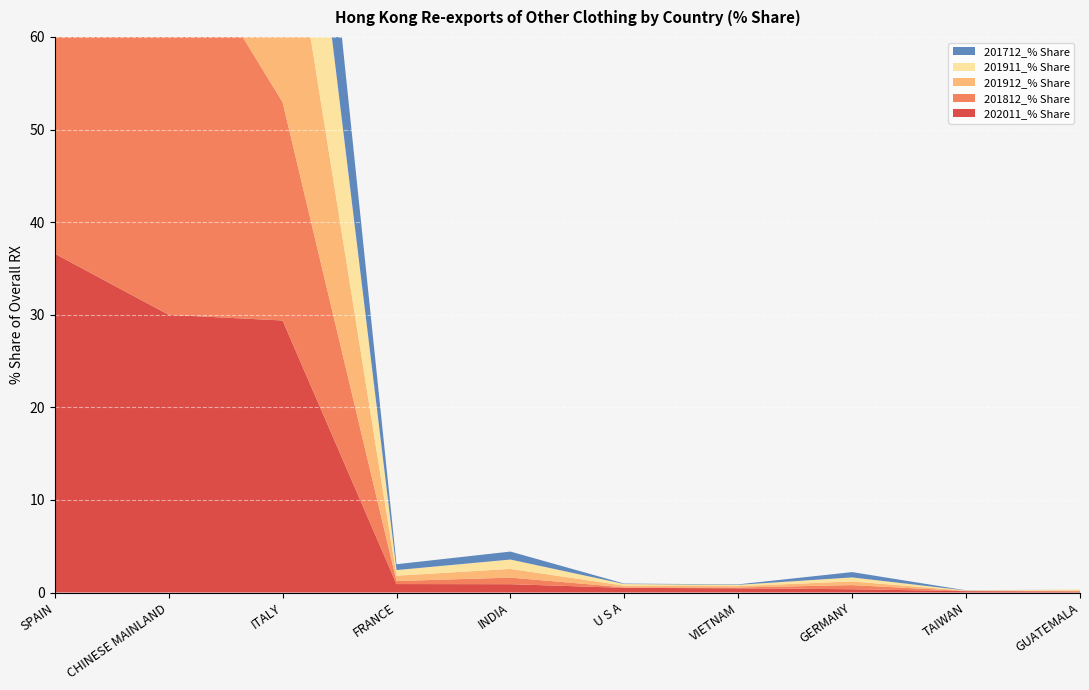

Reading left to right, list all the values displayed in this chart.

202011_% Share: SPAIN=36.6	CHINESE MAINLAND=30.0	ITALY=29.4	FRANCE=0.9	INDIA=0.9	U S A=0.5	VIETNAM=0.5	GERMANY=0.4	TAIWAN=0.1	GUATEMALA=0.1
201812_% Share: SPAIN=31.0	CHINESE MAINLAND=43.0	ITALY=23.6	FRANCE=0.3	INDIA=0.7	U S A=0.1	VIETNAM=0.1	GERMANY=0.4	TAIWAN=0.0	GUATEMALA=0.0
201912_% Share: SPAIN=32.7	CHINESE MAINLAND=38.0	ITALY=25.9	FRANCE=0.6	INDIA=0.9	U S A=0.2	VIETNAM=0.1	GERMANY=0.4	TAIWAN=0.0	GUATEMALA=0.1
201911_% Share: SPAIN=33.7	CHINESE MAINLAND=37.8	ITALY=25.0	FRANCE=0.6	INDIA=1.0	U S A=0.2	VIETNAM=0.1	GERMANY=0.4	TAIWAN=0.0	GUATEMALA=0.1
201712_% Share: SPAIN=26.9	CHINESE MAINLAND=52.0	ITALY=17.9	FRANCE=0.6	INDIA=0.9	U S A=0.0	VIETNAM=0.1	GERMANY=0.6	TAIWAN=0.0	GUATEMALA=0.0